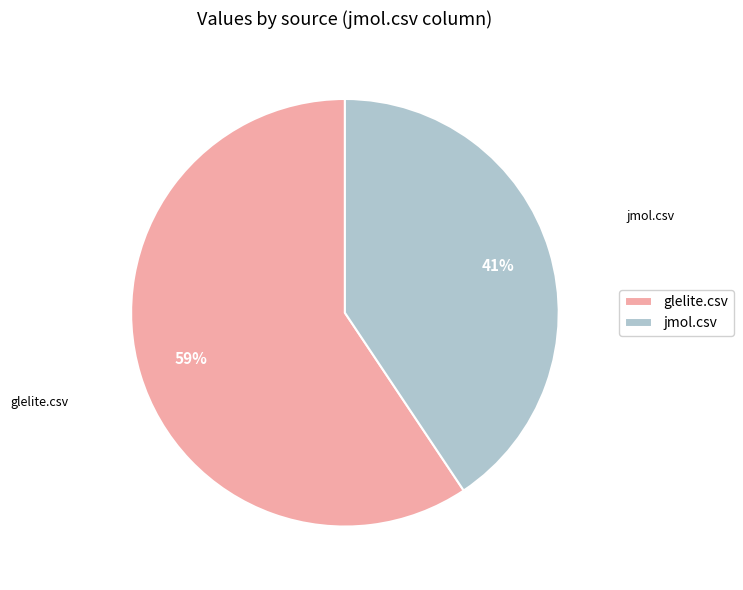

To the nearest percent, what percentage of the pie is glelite.csv?

59%